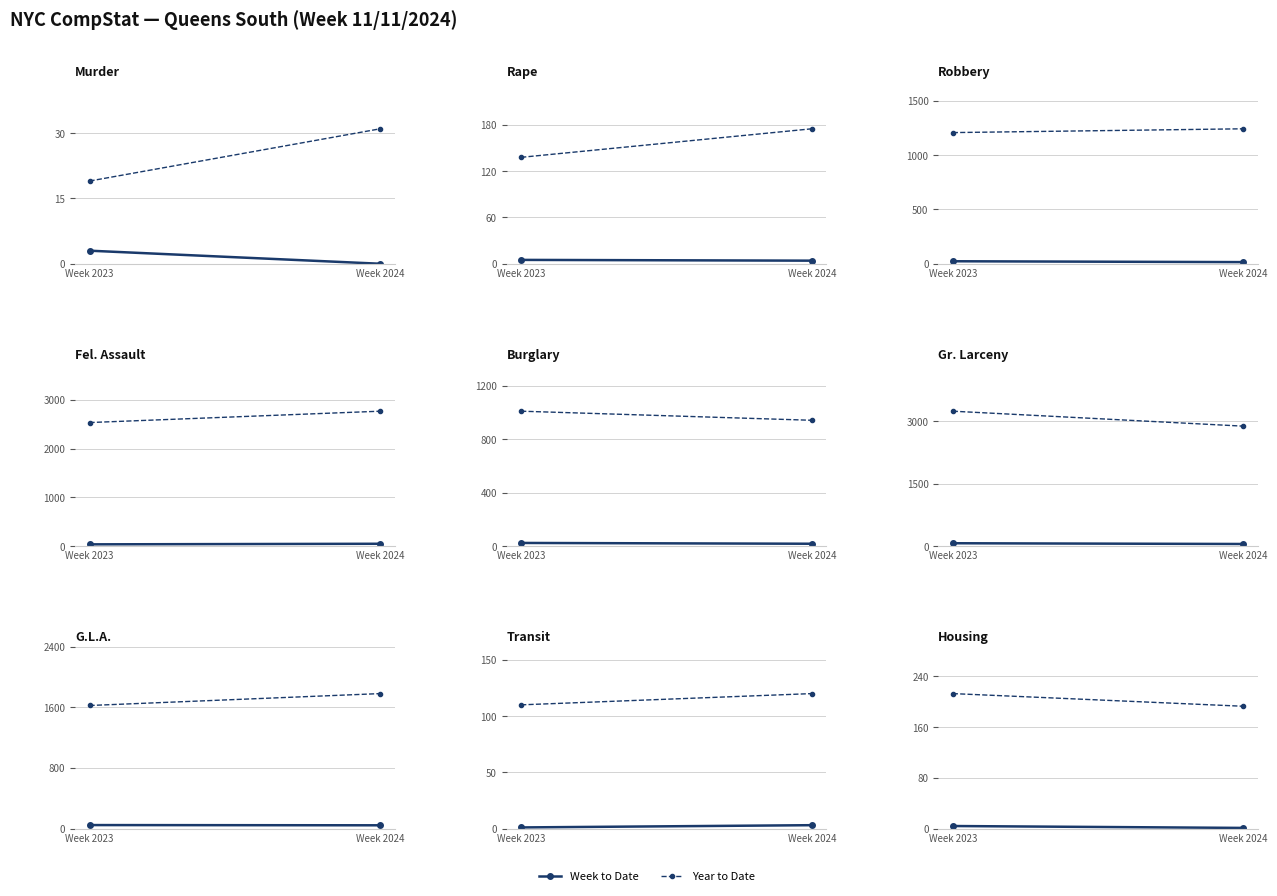

The value of Year to Date at Week 2024 is 307. True or false?

False